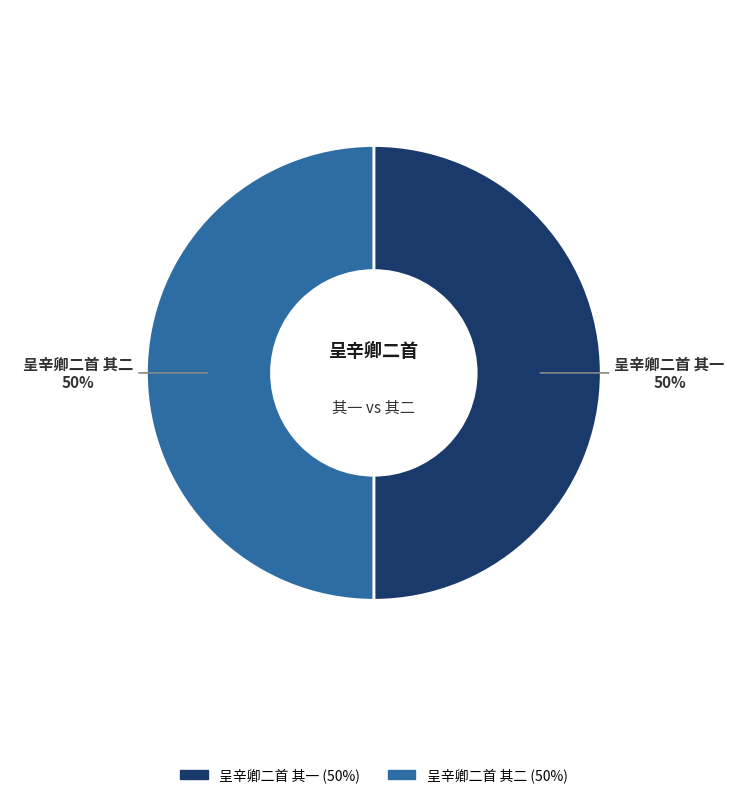

True or false: 呈辛卿二首 其一 accounts for 50% of the total.

True